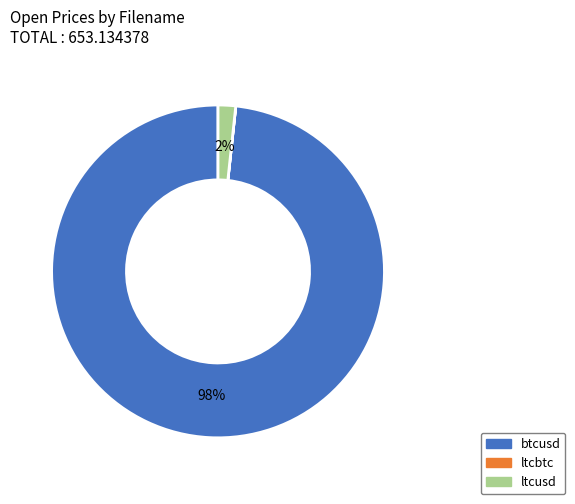

Is ltcusd the majority of the pie?

No